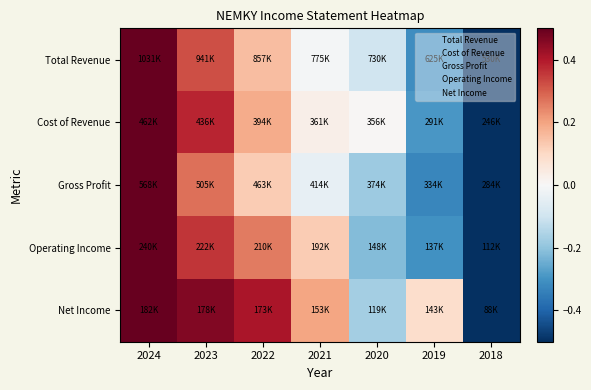

At which category is the sum across all series the highest?

2024